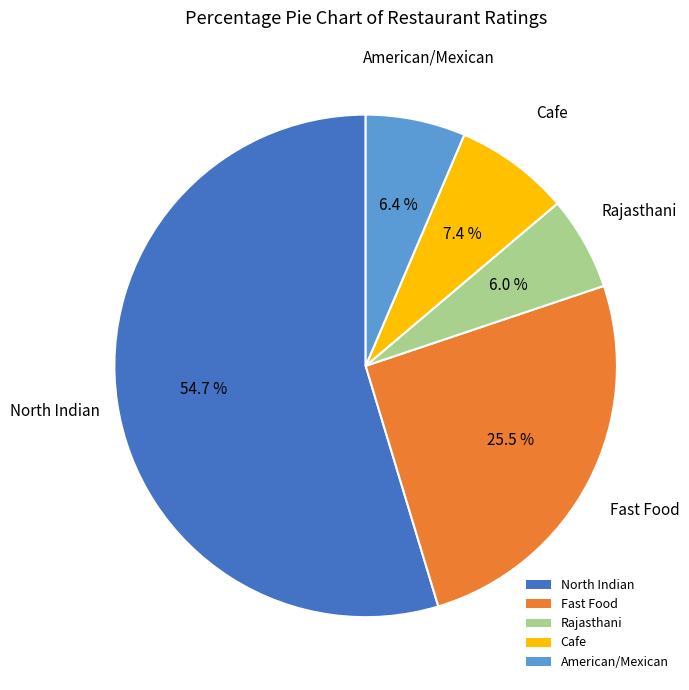

What portion of the pie excludes American/Mexican?

93.6%